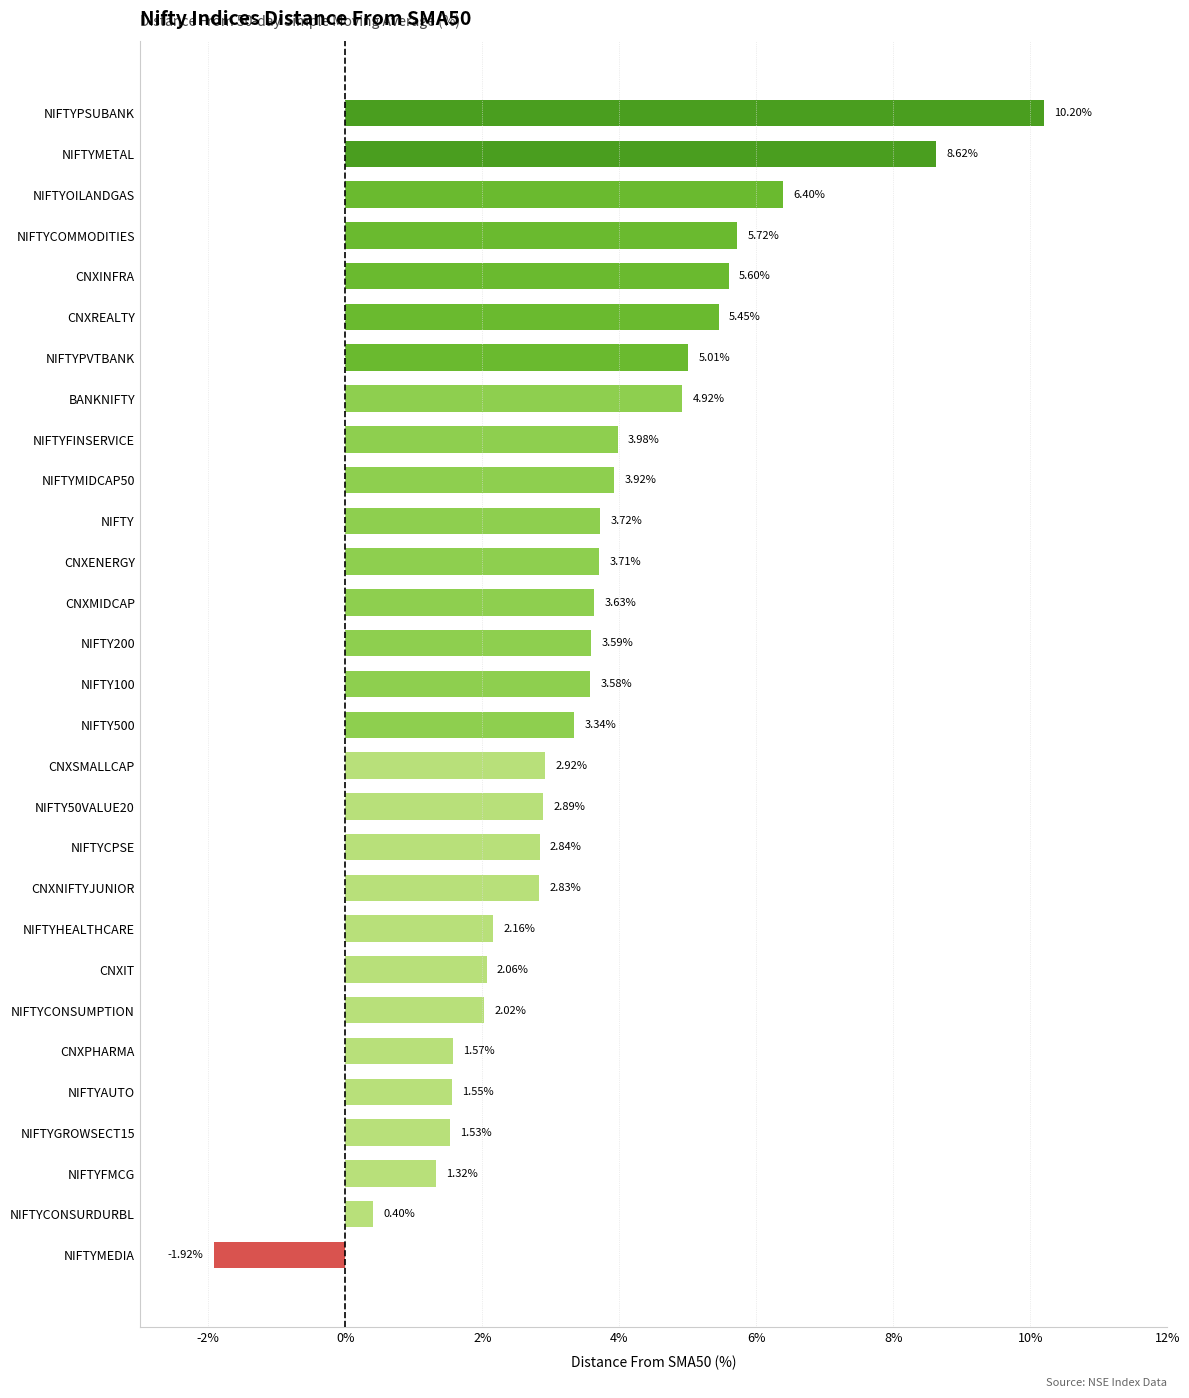

What is the sum of the values at NIFTYMIDCAP50 and CNXNIFTYJUNIOR?

6.8